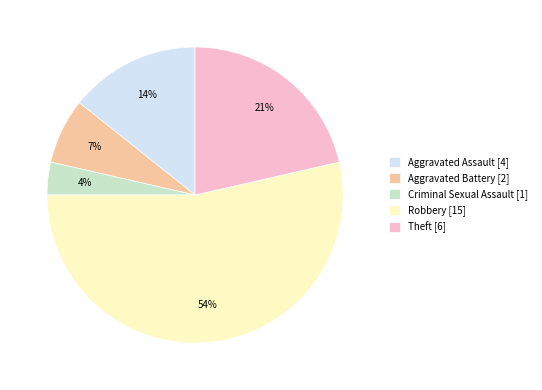

Does Robbery represent more than half of the total?

Yes